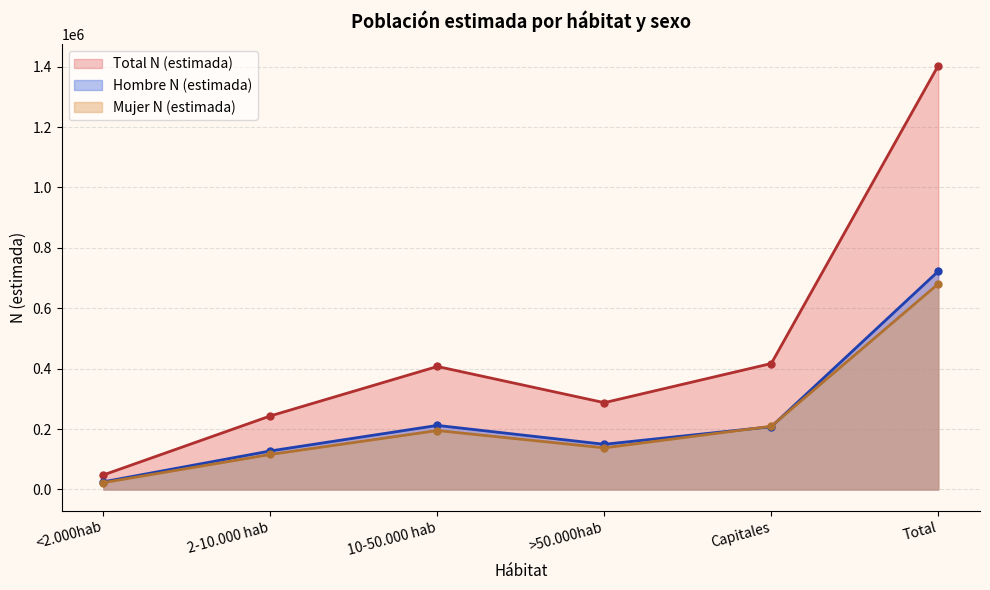

Where is the first local maximum for Hombre N (estimada)?

10-50.000 hab